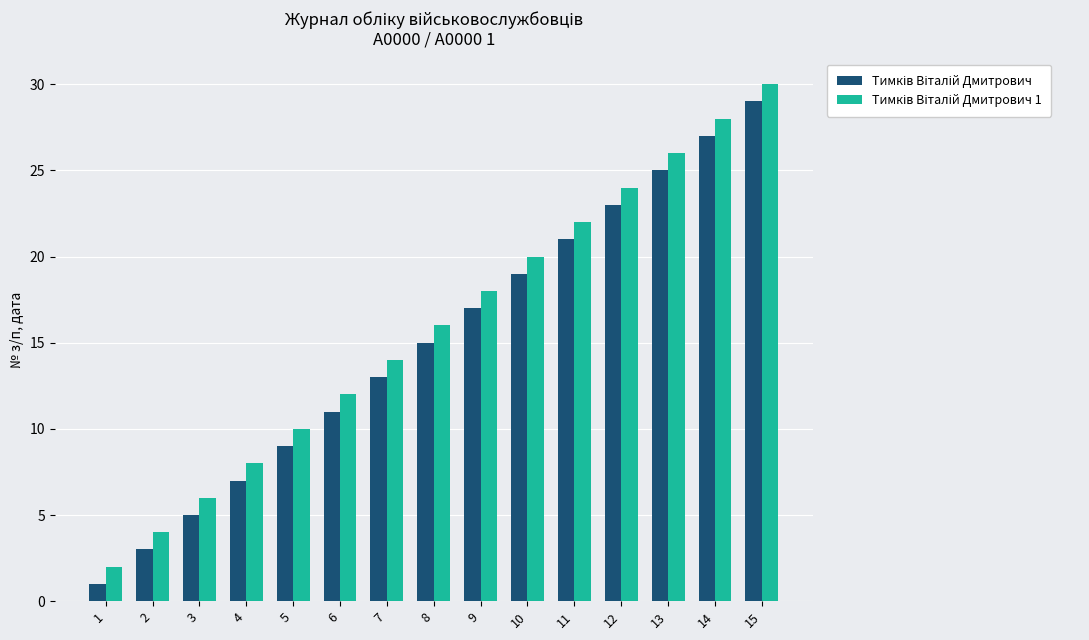

What is the greatest value displayed?

30